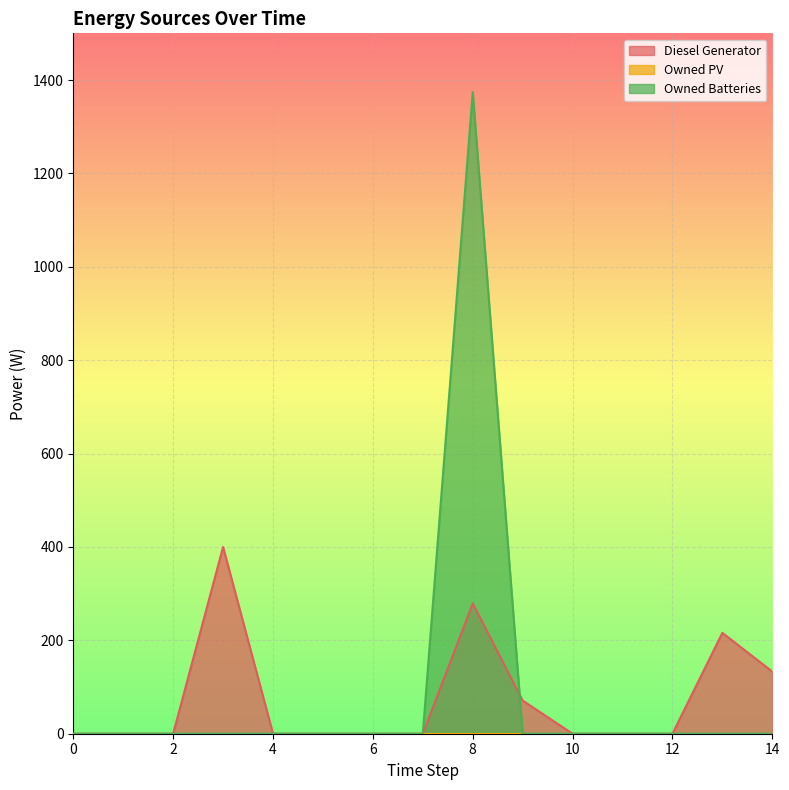

At which category does Owned Batteries reach its first local peak?

8